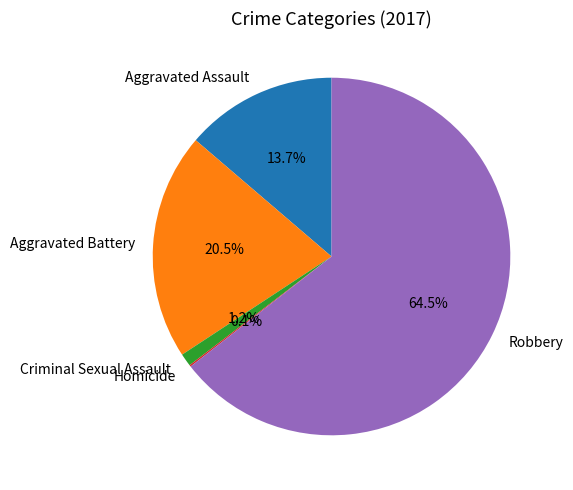

Does any single category account for the majority?

Yes